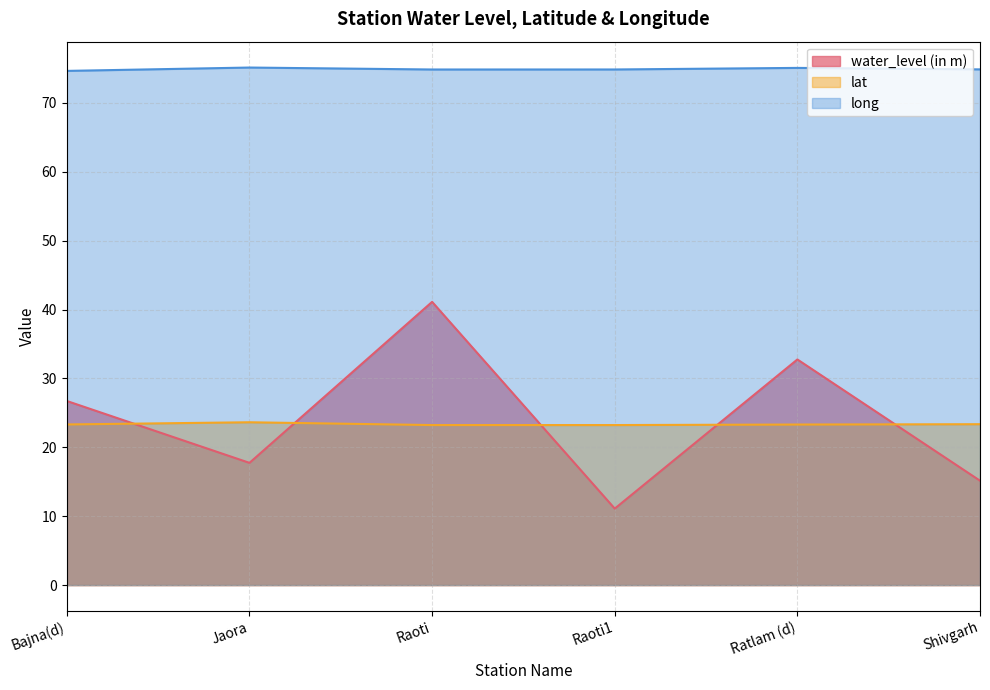

Does the chart have visible grid lines?

Yes